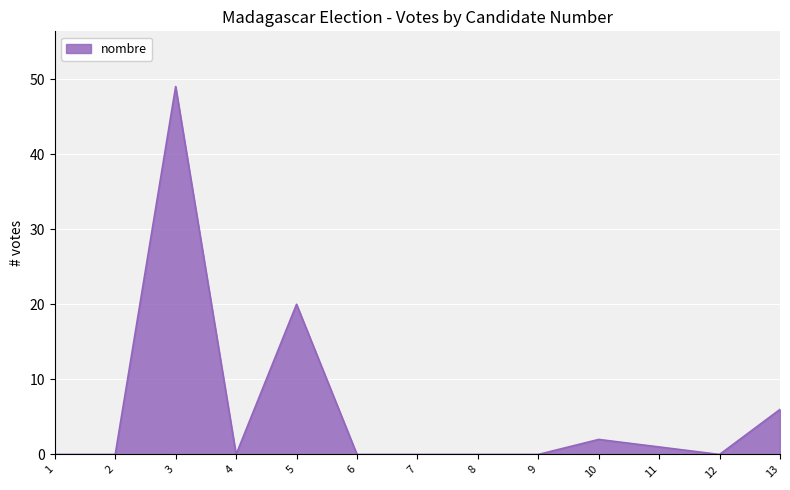

What is the change in value from 1 to 3?

+49